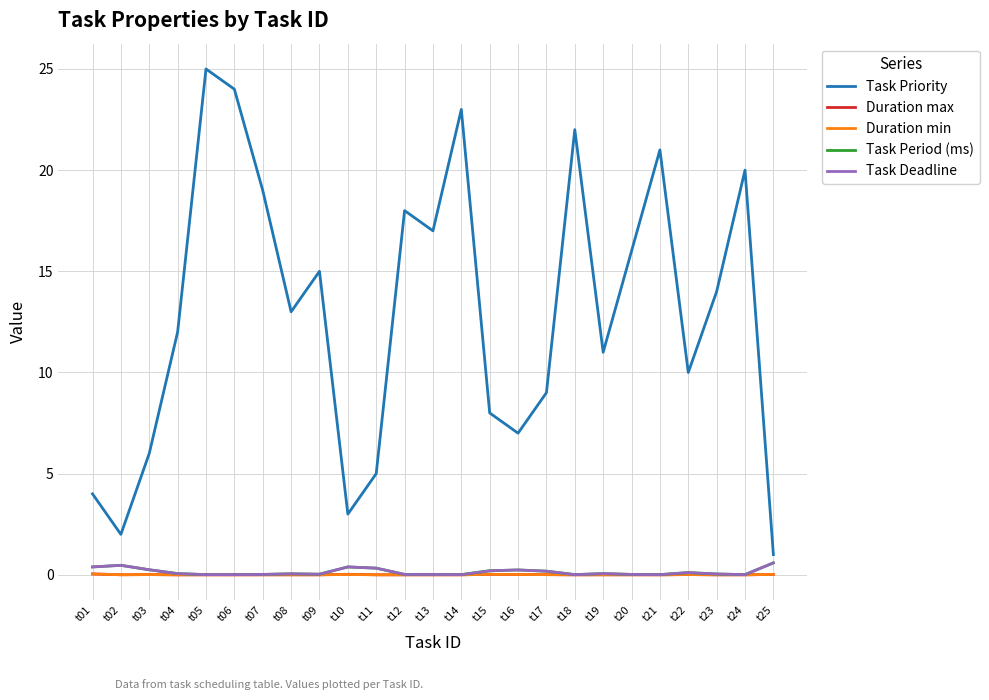

At which label does Duration max reach its peak?

t01